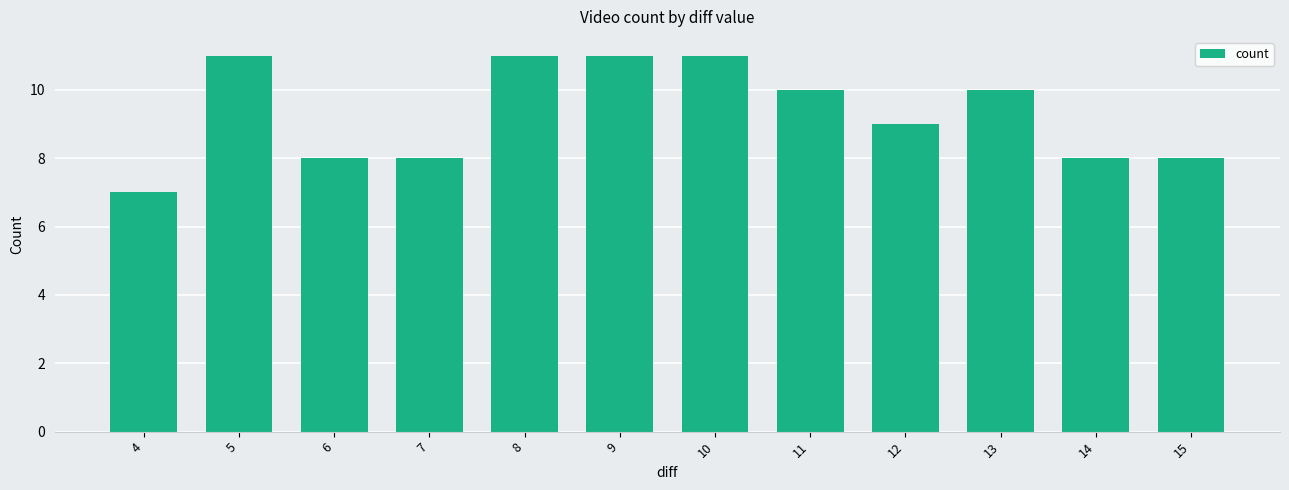

What is the minimum value shown in the chart?

7